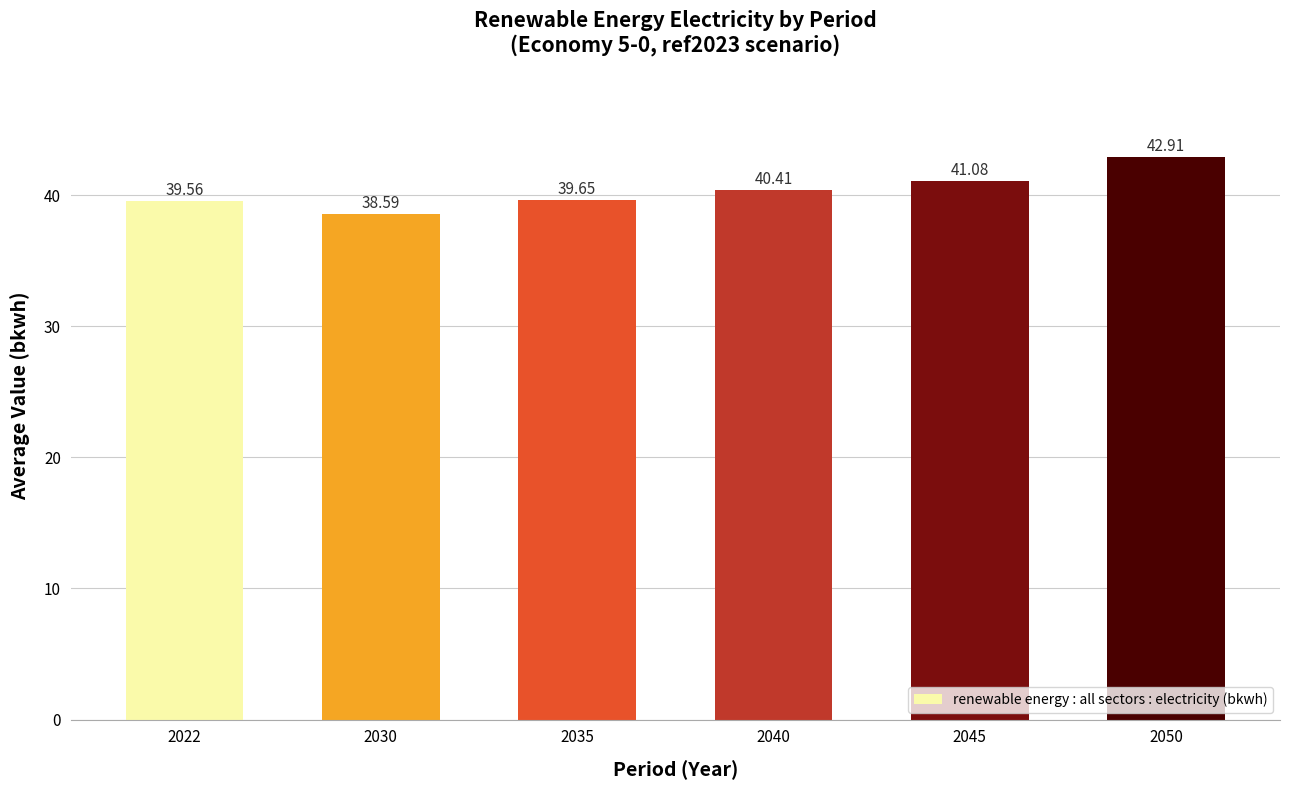

Is it true that the value at 2030 is 38.6?

True